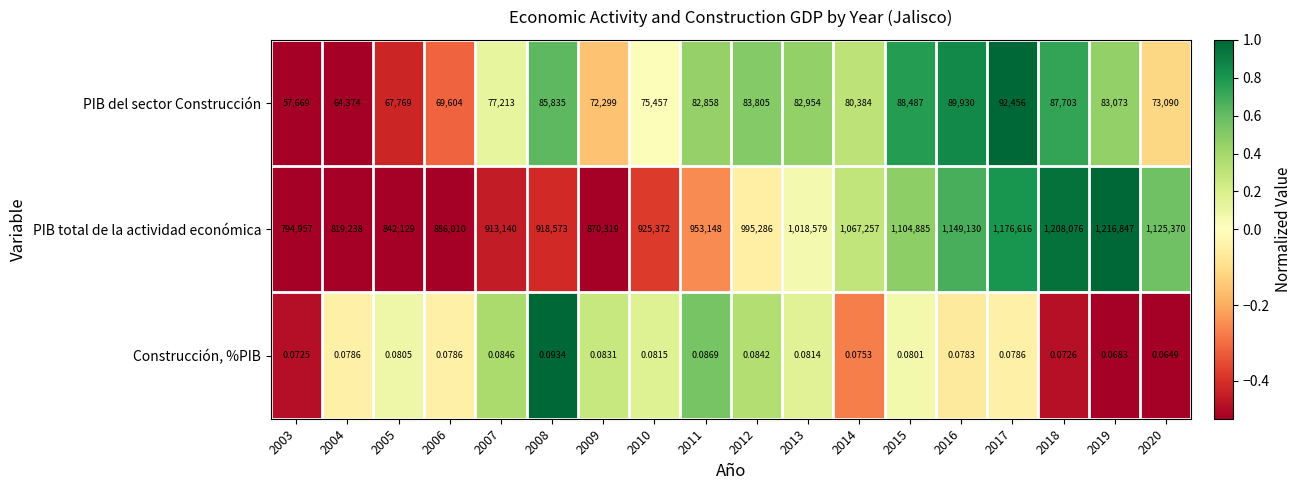

Which series has the widest spread of values?

PIB total de la actividad económica